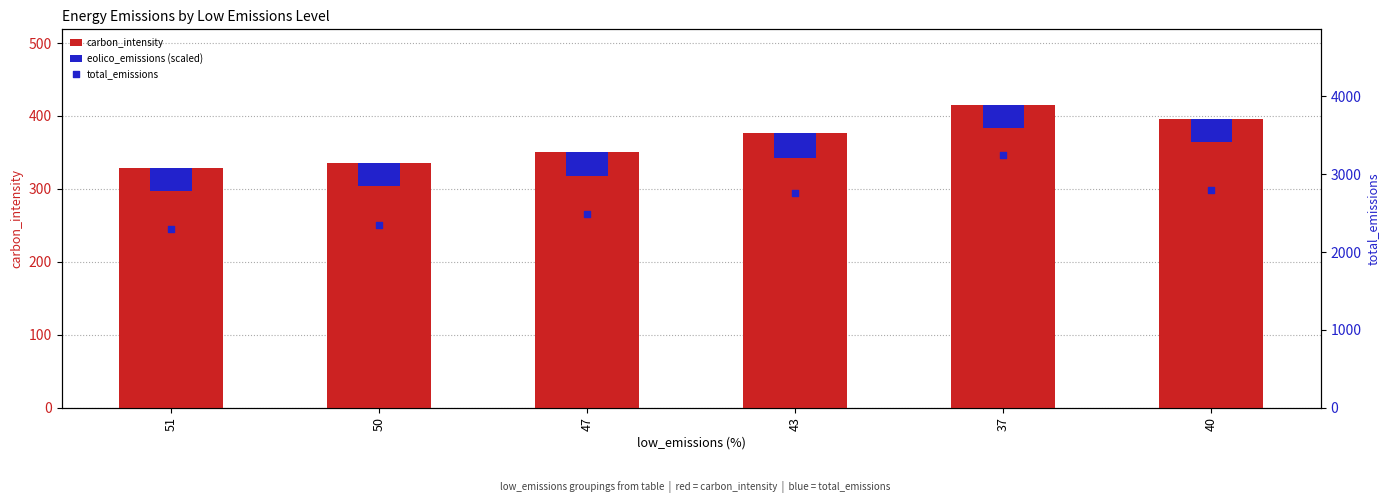

At which category is the sum across all series the highest?

37